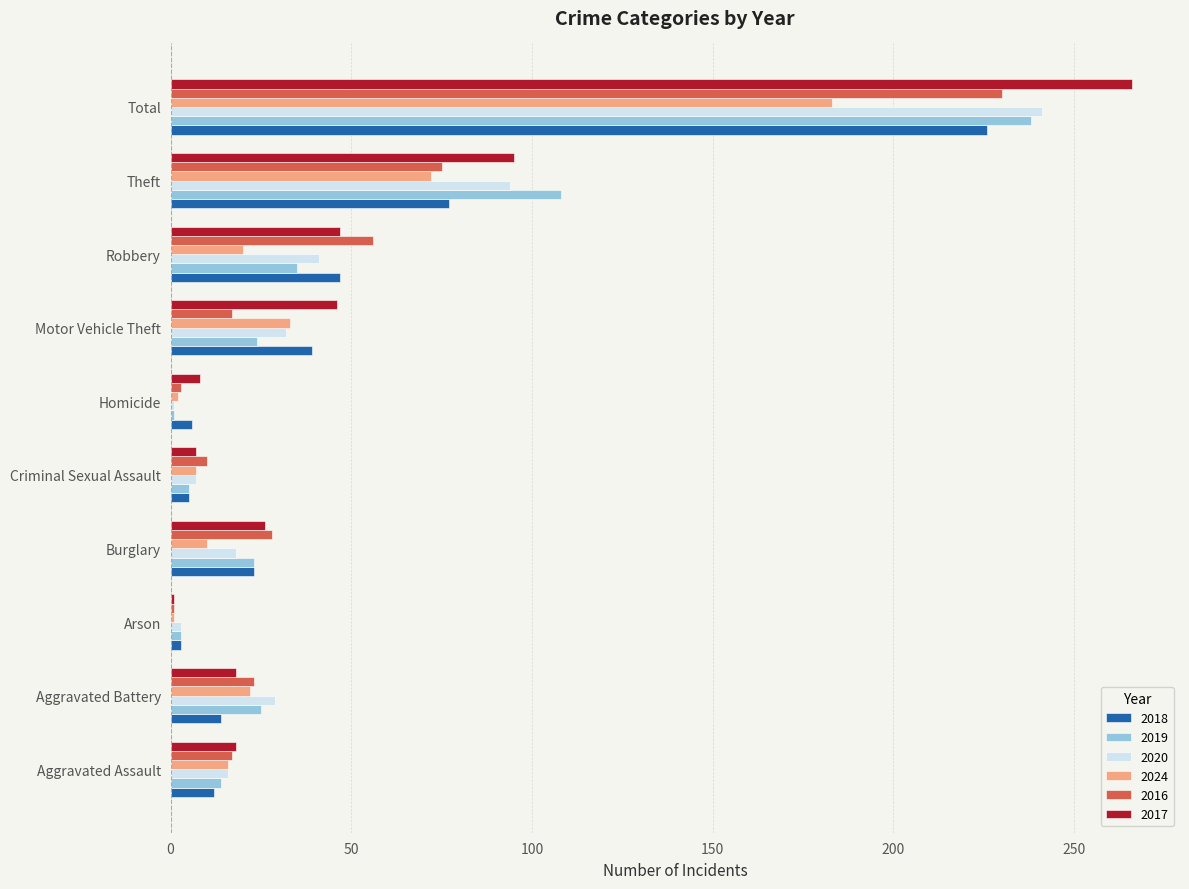

At which label is 2024 closest to 92?

Theft